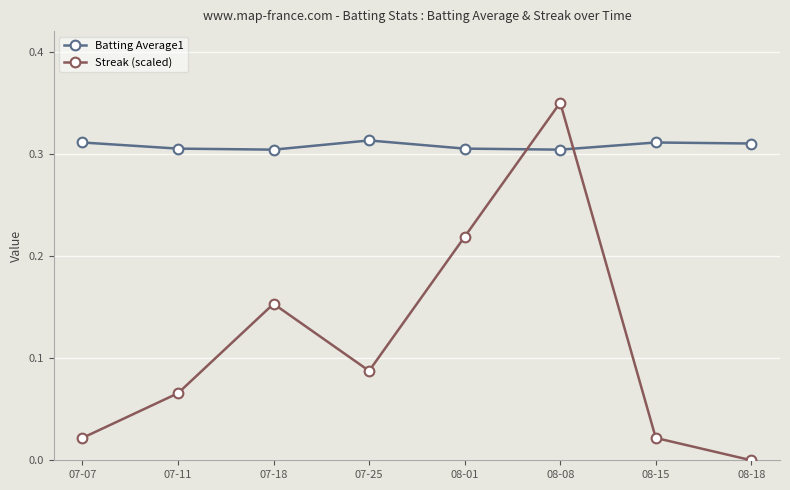

Where is the first local maximum for Batting Average1?

07-25